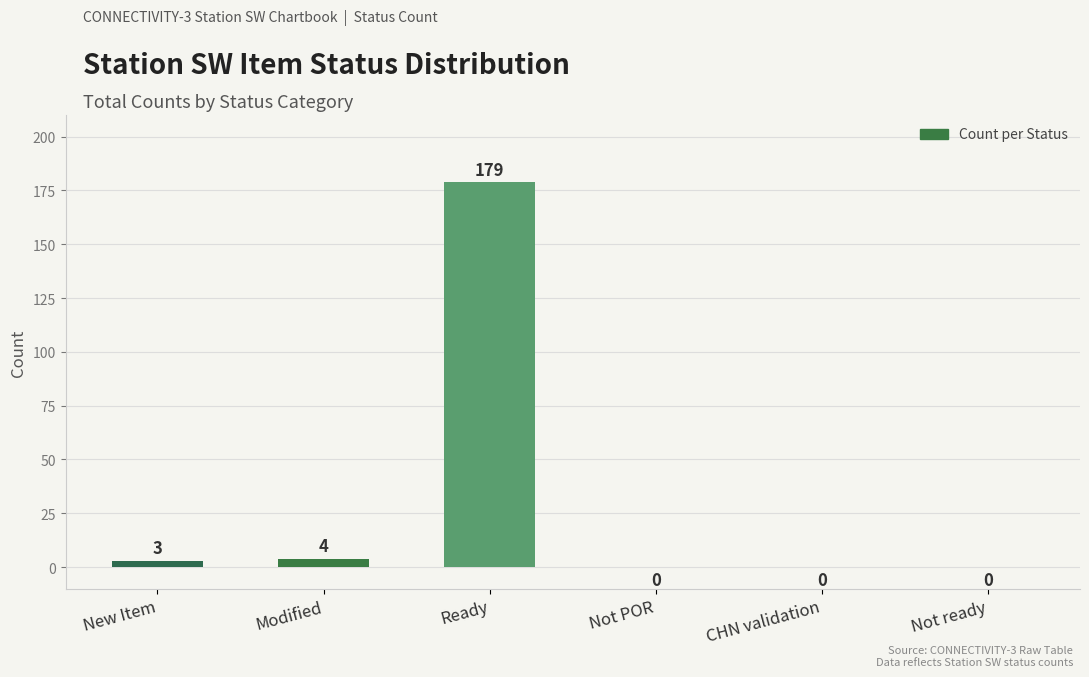

Count the number of data series in this chart.

1